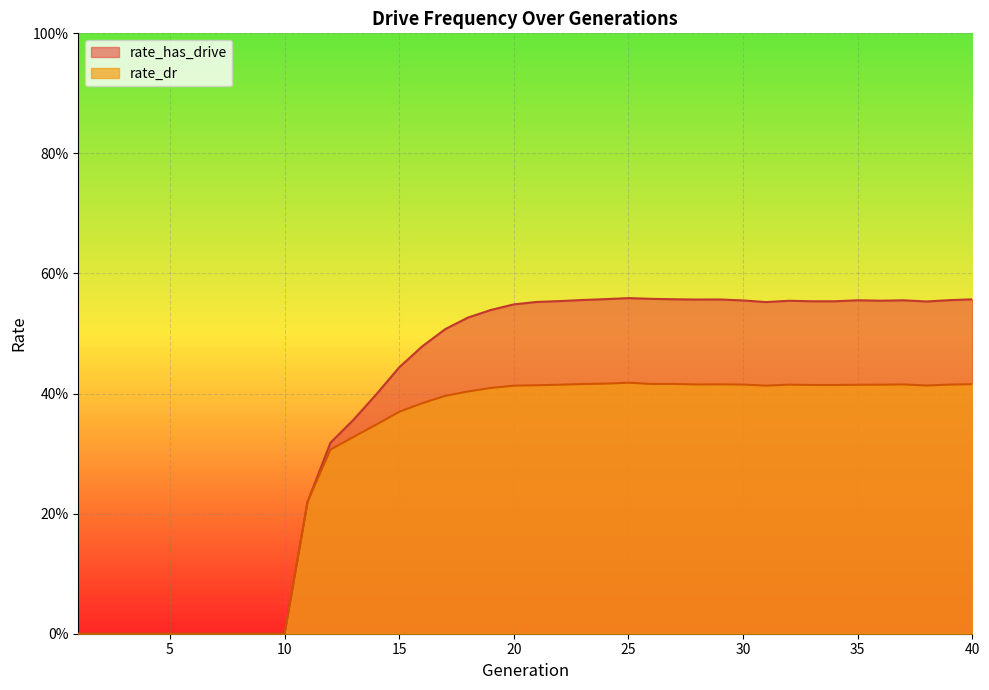

Where is rate_dr nearest to the value 0?

1